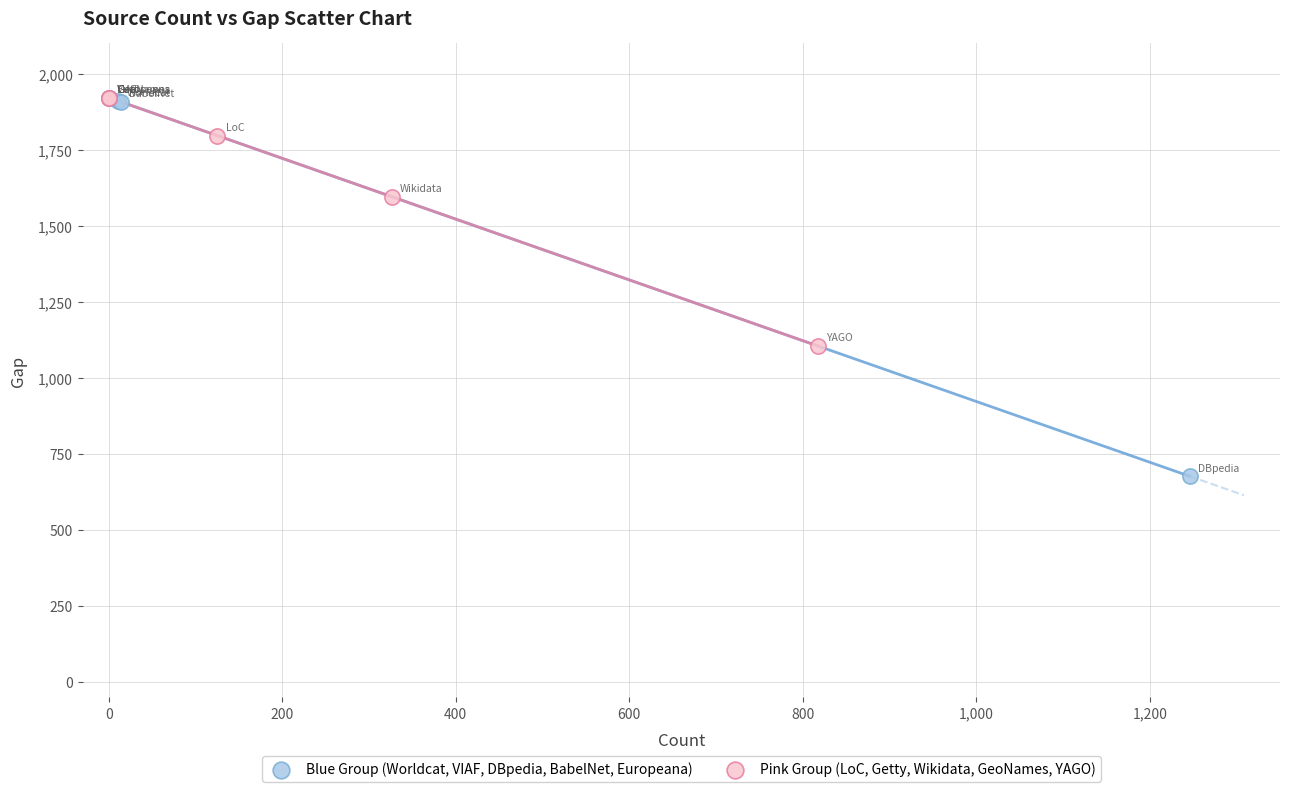

Which series has the largest Y range (max minus min)?

Blue Group (Worldcat, VIAF, DBpedia, BabelNet, Europeana)